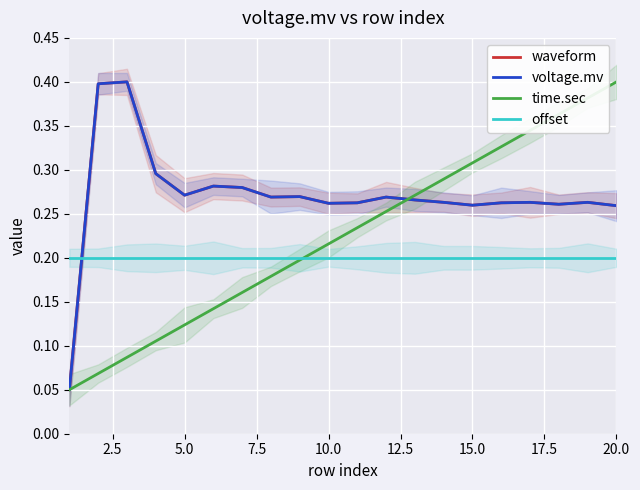

Is the value of voltage.mv at 10.0 greater than the value of time.sec at 15?

No